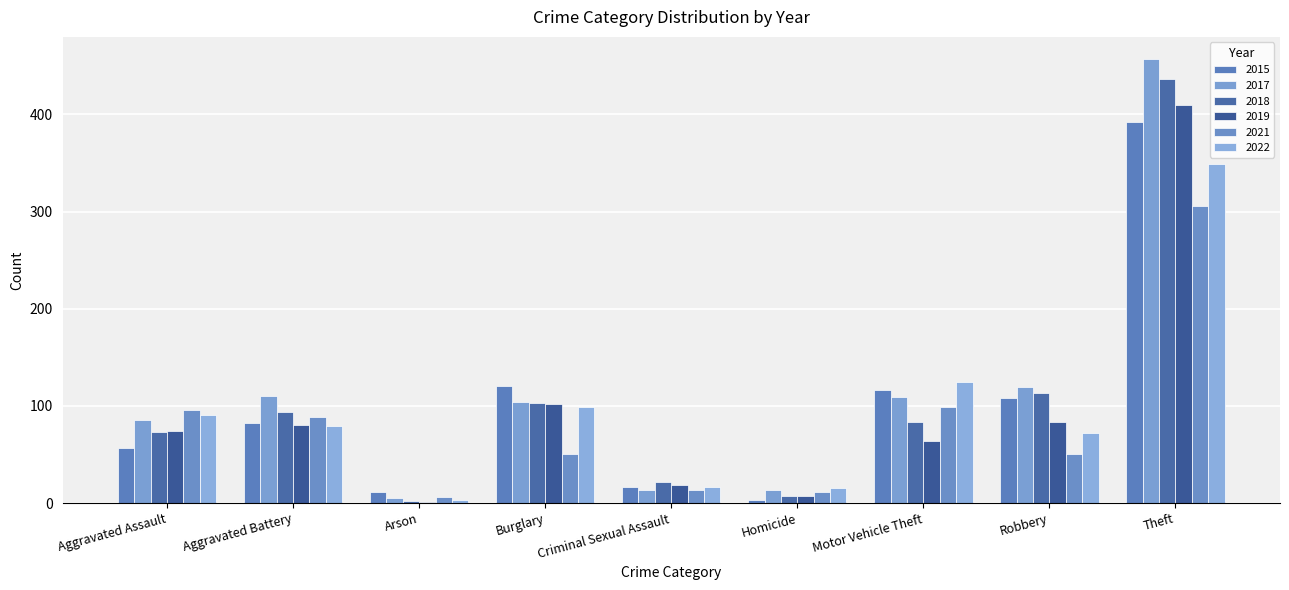

What is the difference between the maximum and minimum values in the 2019 series?

409